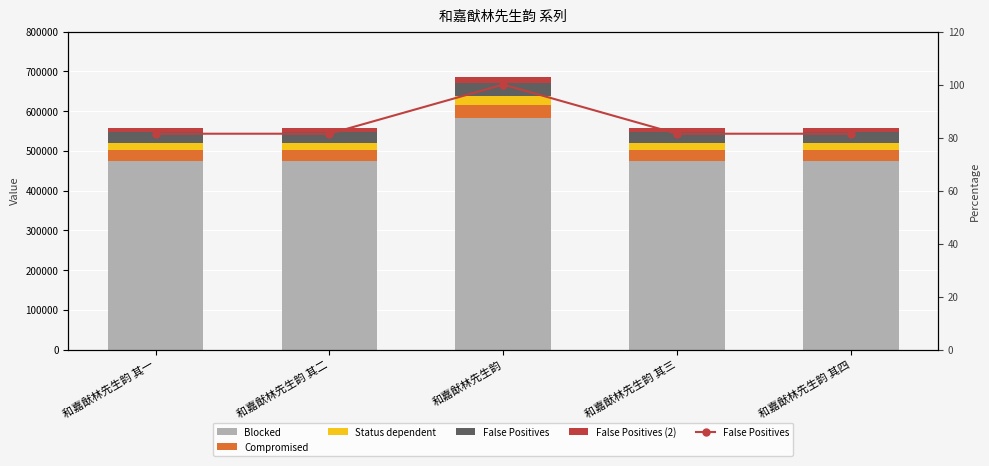

What are all the series names shown in the legend?

Blocked, Compromised, Status dependent, False Positives, False Positives (2)